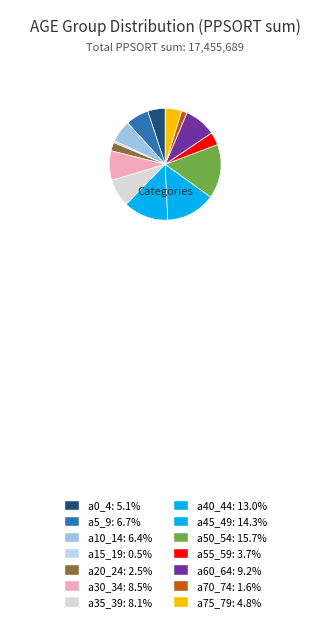

How many segments does this pie chart have?

14